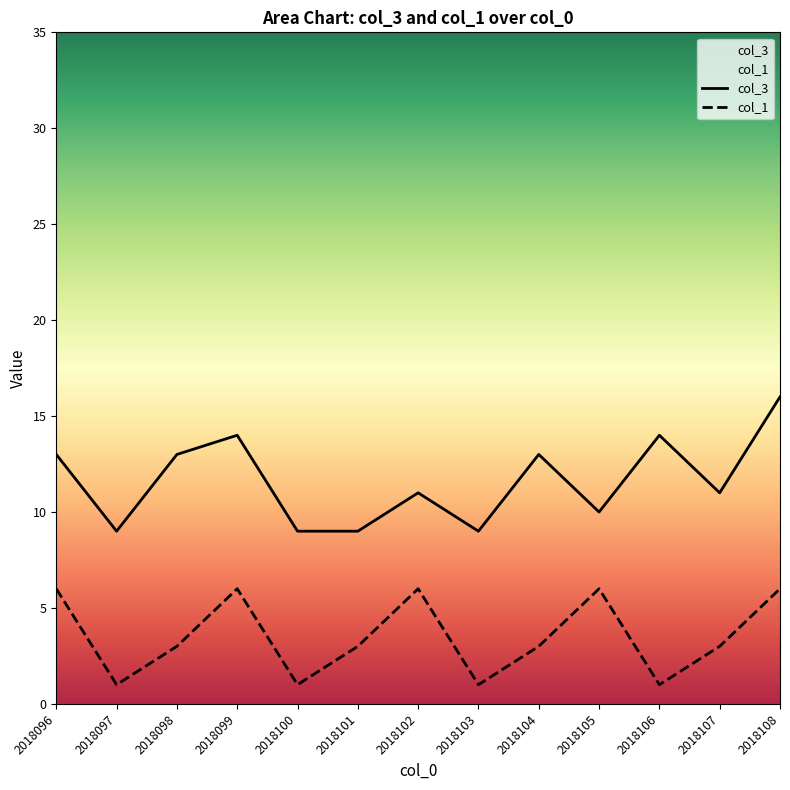

Which category has the lowest value across all series?

2018097